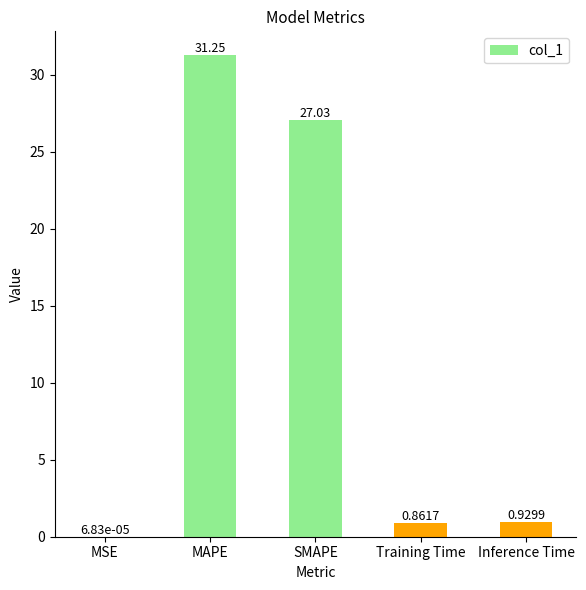

Are the bars horizontal?

No